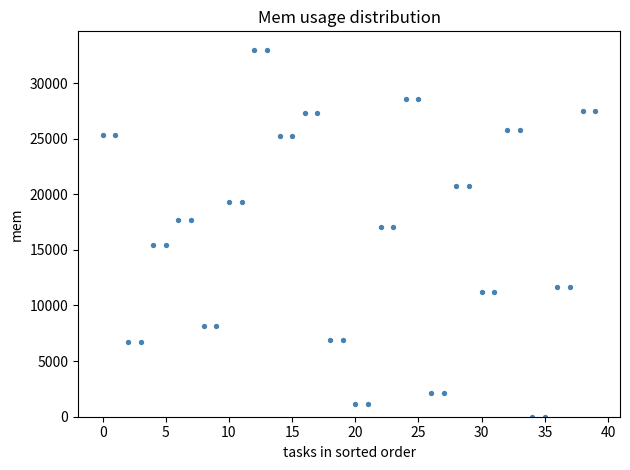

What is the range of Y values (max minus min)?

33000.0